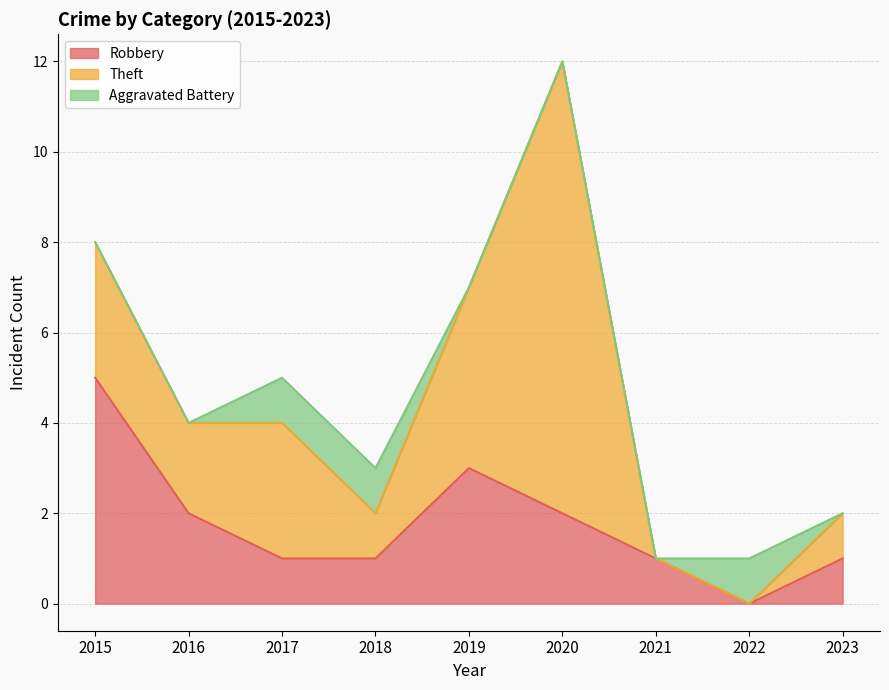

List the series in order of their peak value, highest first.

Theft, Robbery, Aggravated Battery